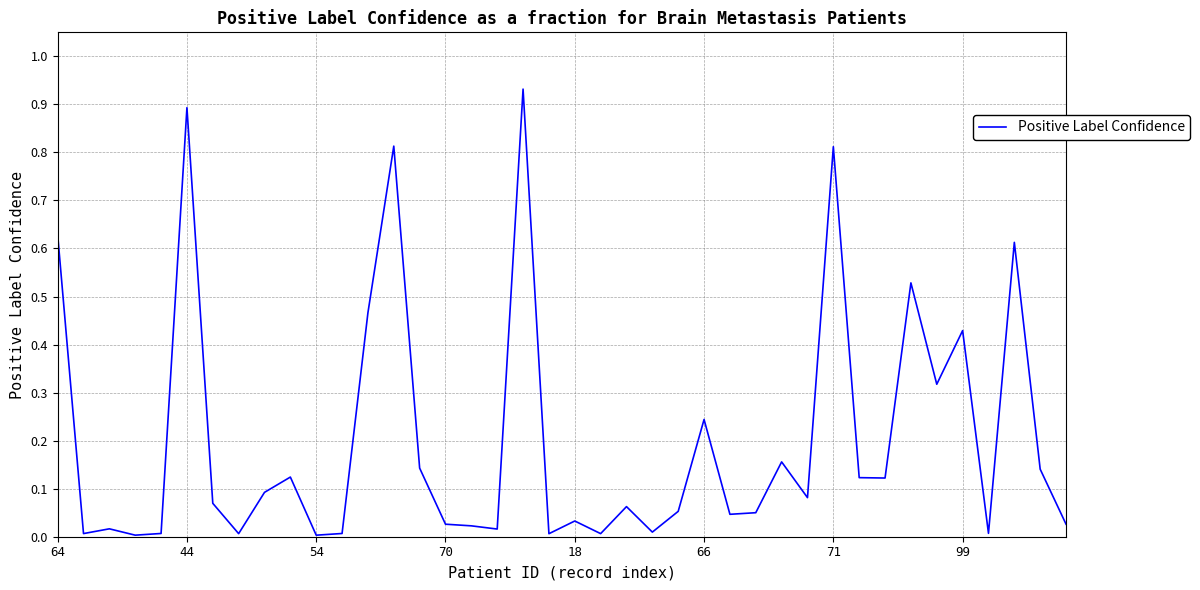

How many points are lower than both their immediate neighbors (excluding endpoints)?

13